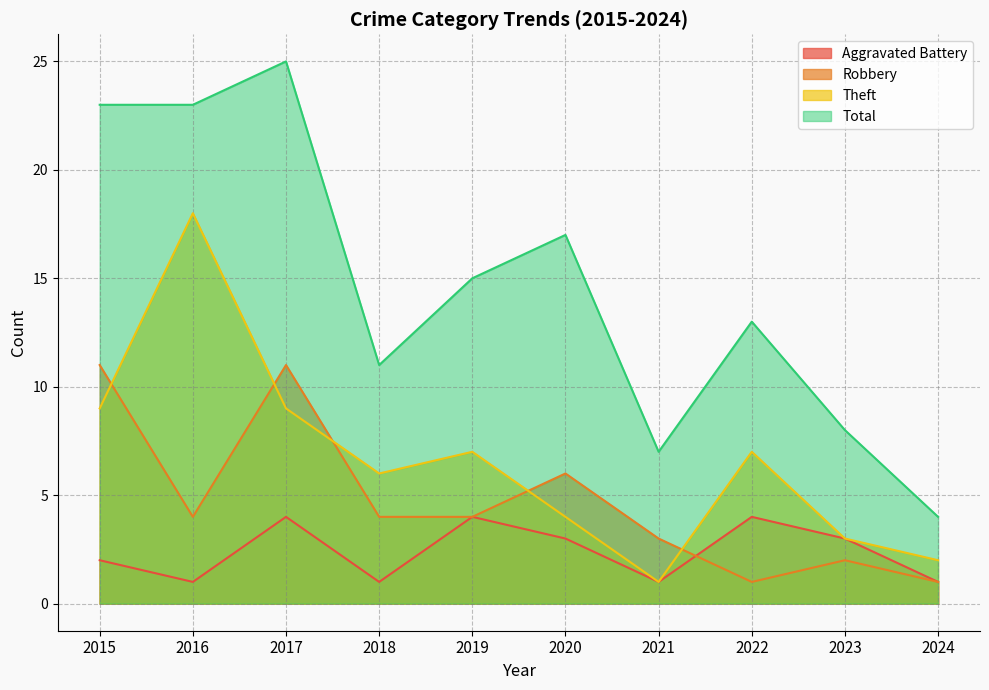

Reading left to right, list all the values displayed in this chart.

Aggravated Battery: 2	1	4	1	4	3	1	4	3	1
Robbery: 11	4	11	4	4	6	3	1	2	1
Theft: 9	18	9	6	7	4	1	7	3	2
Total: 23	23	25	11	15	17	7	13	8	4